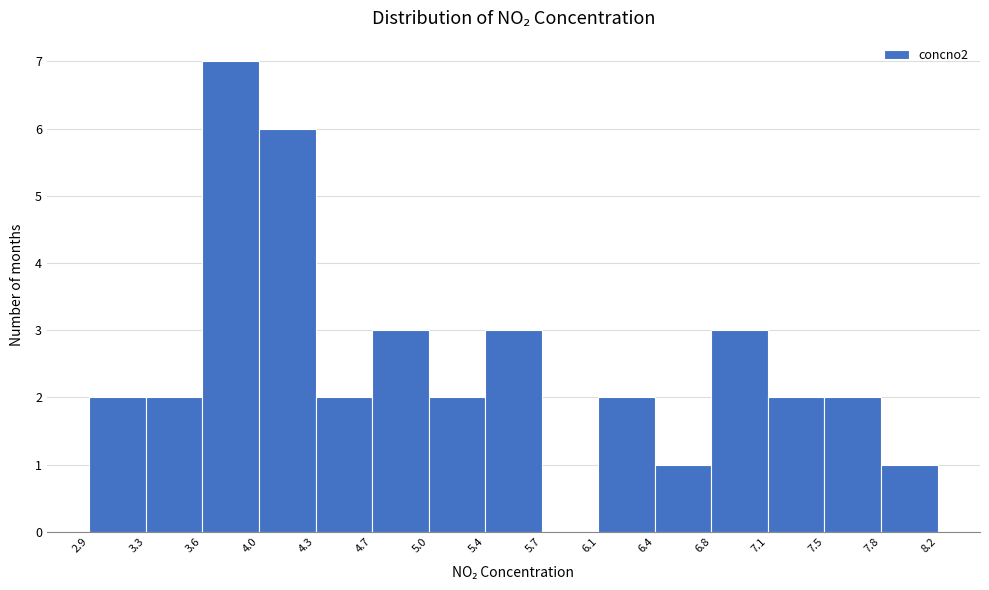

Which range on the x-axis has the tallest bar?

3.6 to 4.0